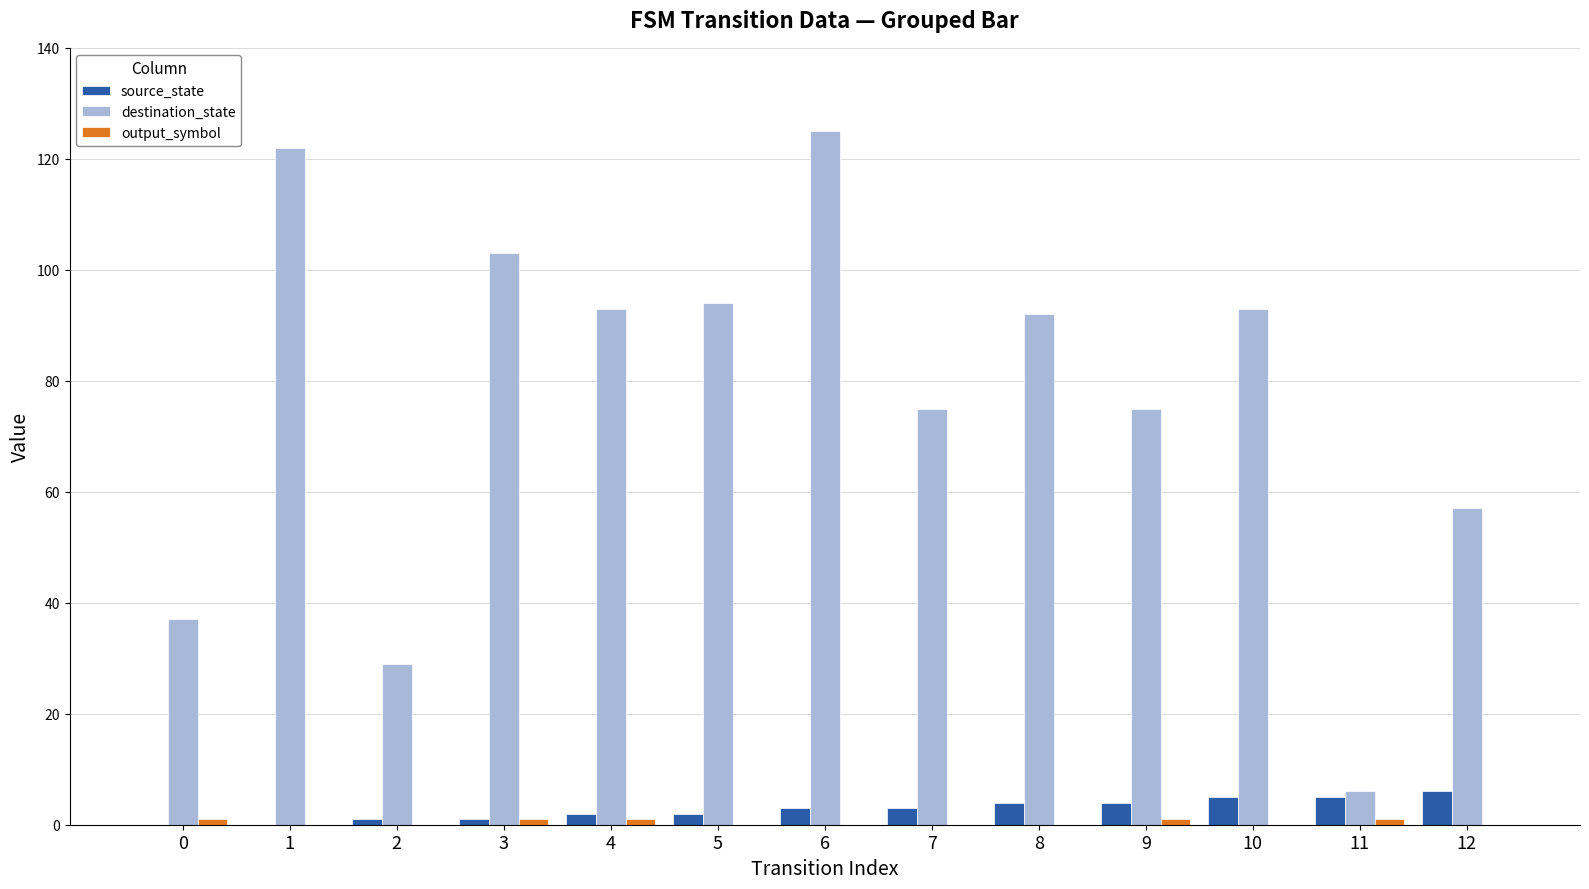

At which category is the sum across all series the highest?

6